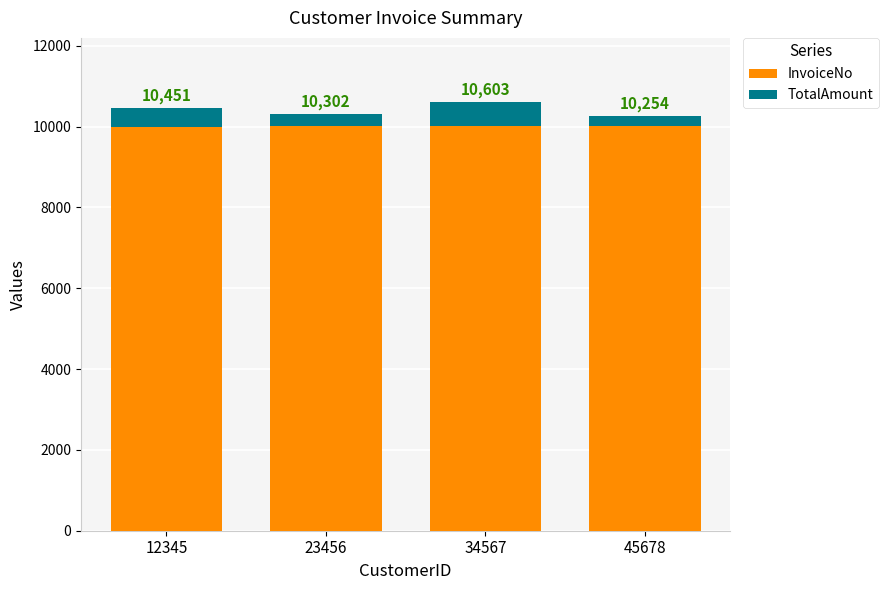

Does the chart contain any negative values?

No